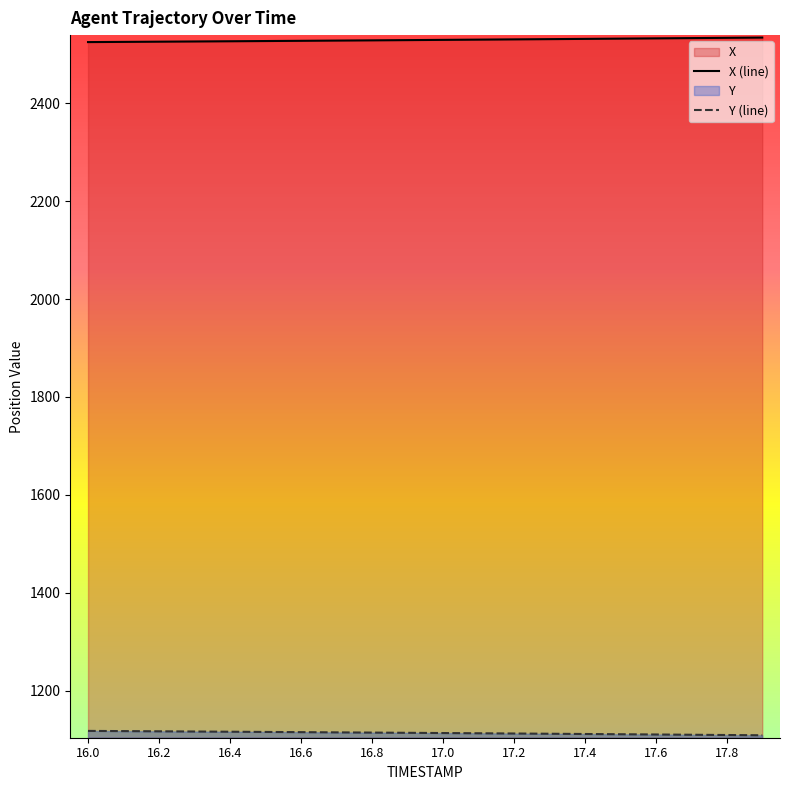

How many values in the X series are below 2529?

10